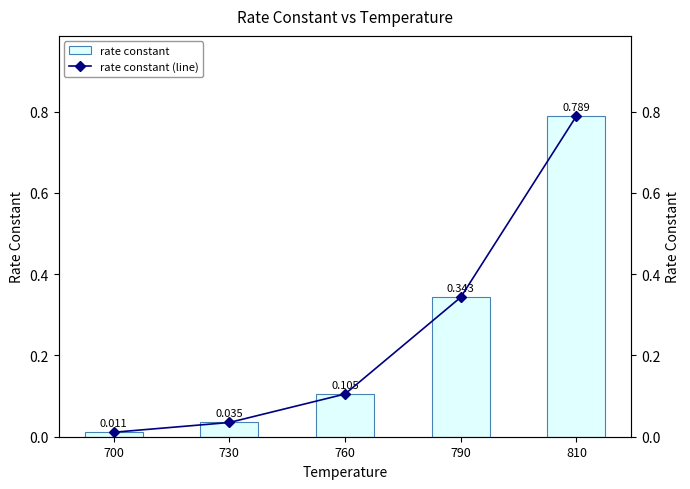

True or false: rate constant has a value of 0.8 at 810.

True